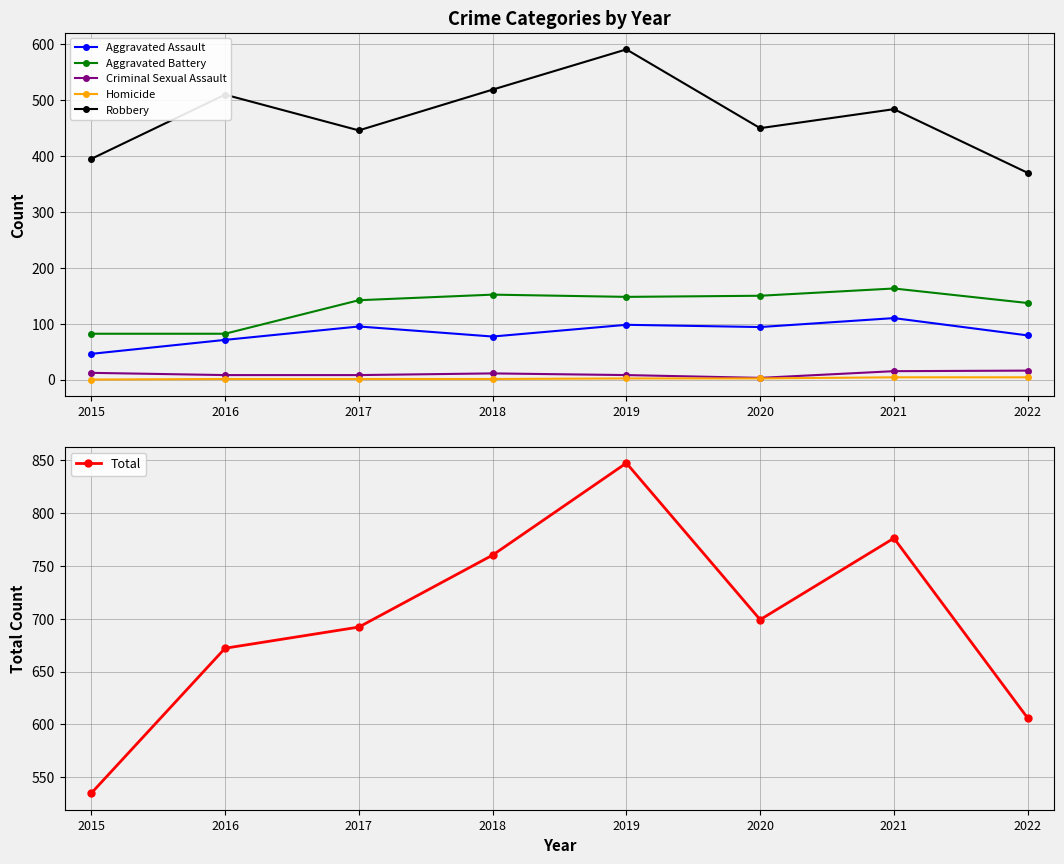

True or false: Aggravated Battery has more than 0 points higher than both neighbors.

True